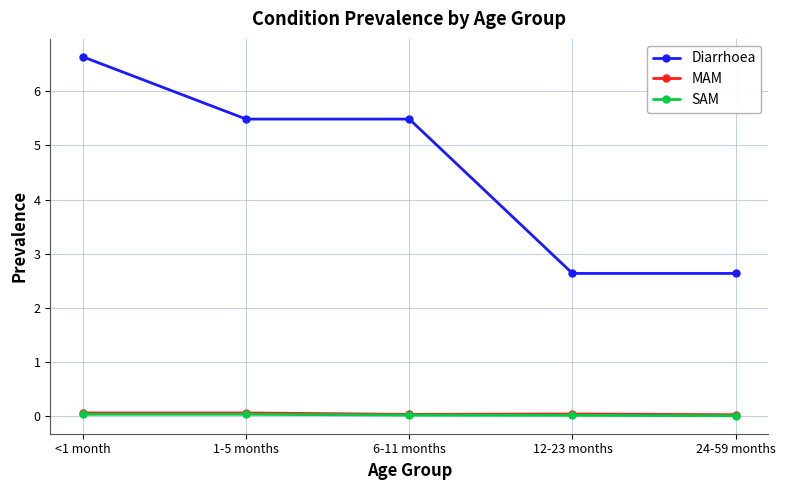

What is the label of the 2nd point from the right?

12-23 months